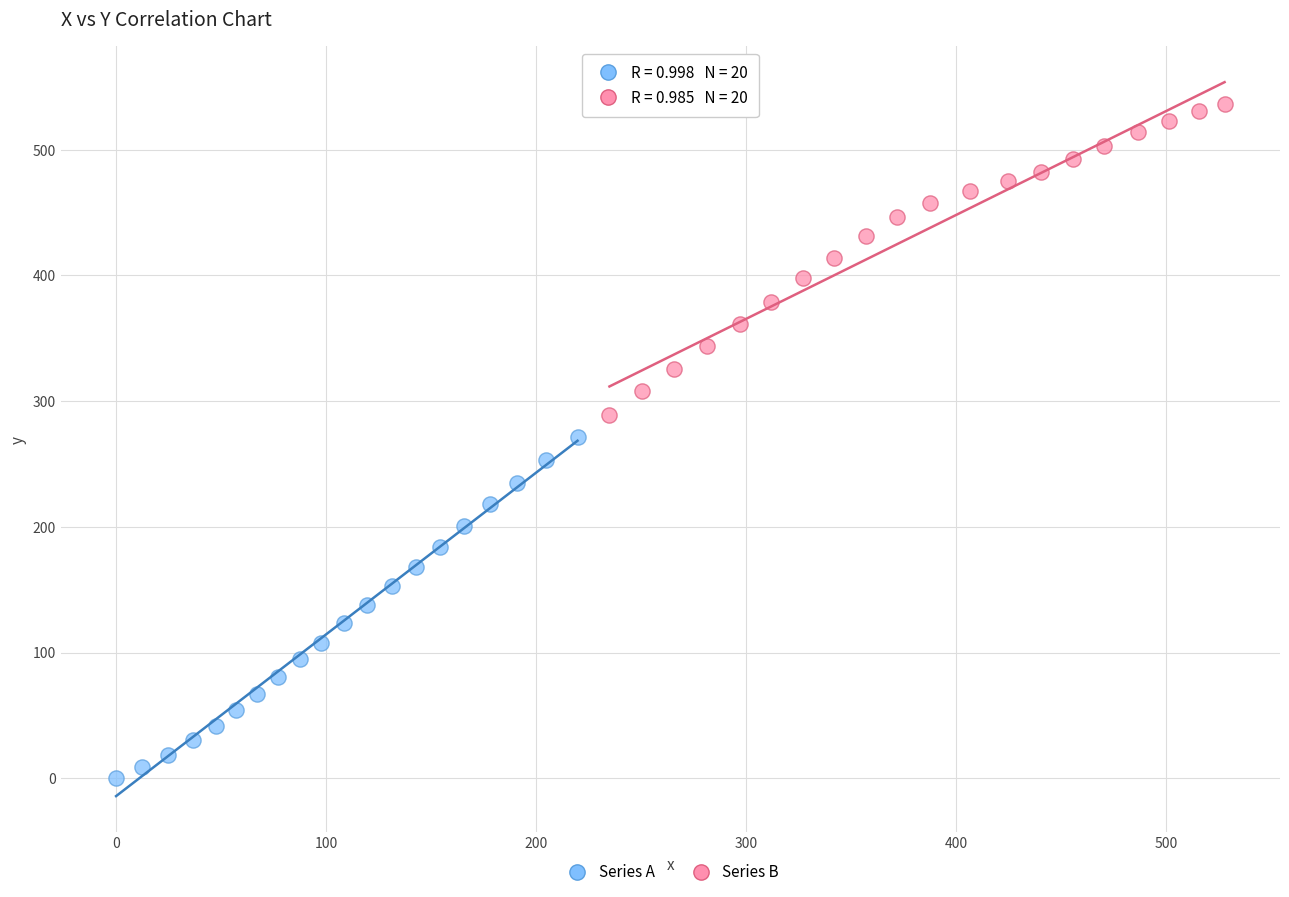

Which series contains the lowest Y value?

Series A